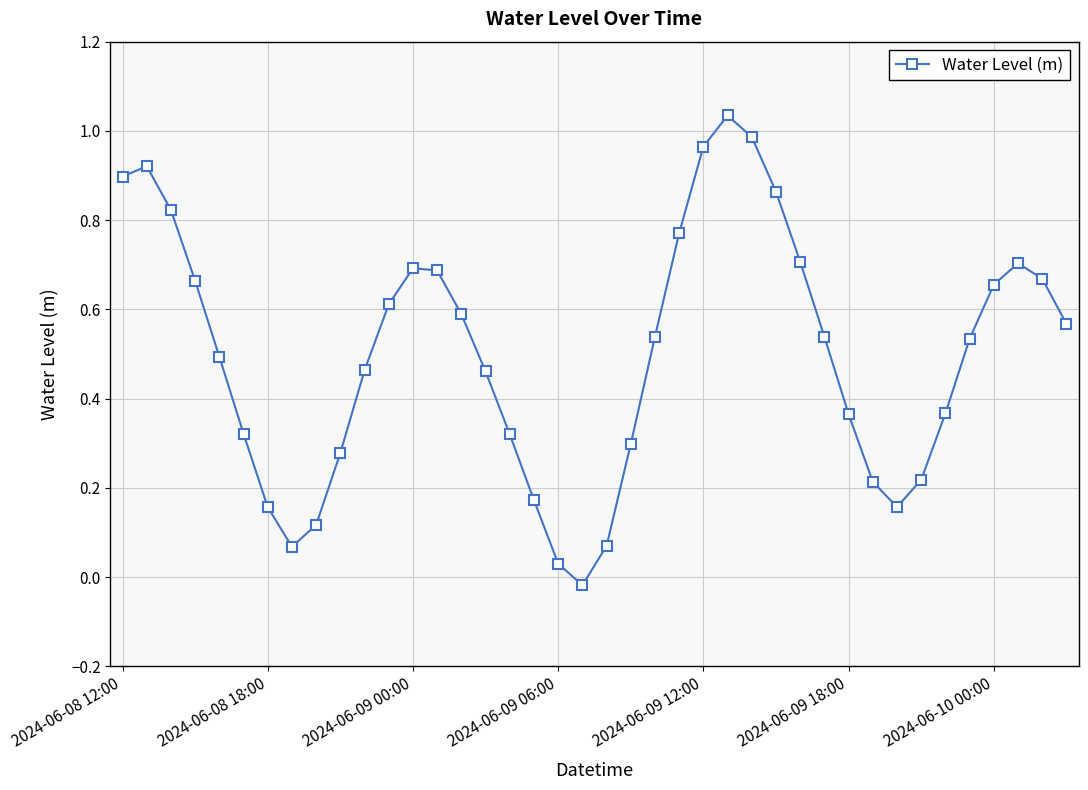

How many series are shown in this chart?

1